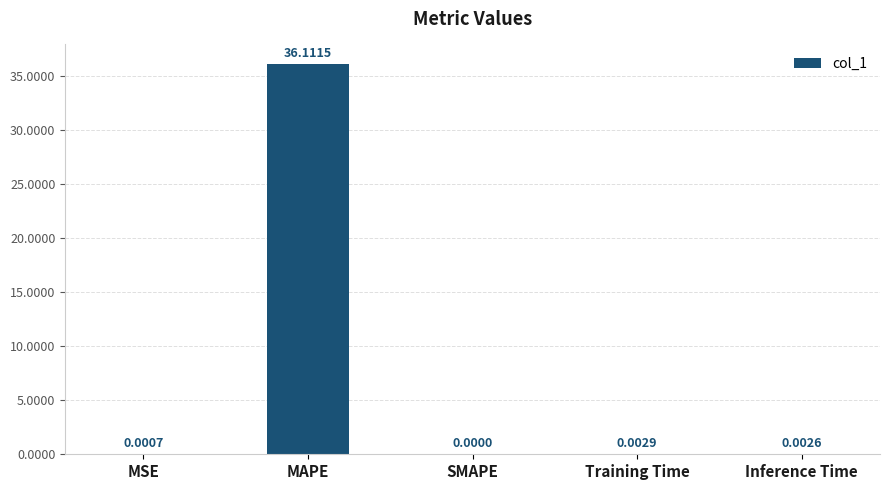

Which category has the highest value across all series?

MAPE